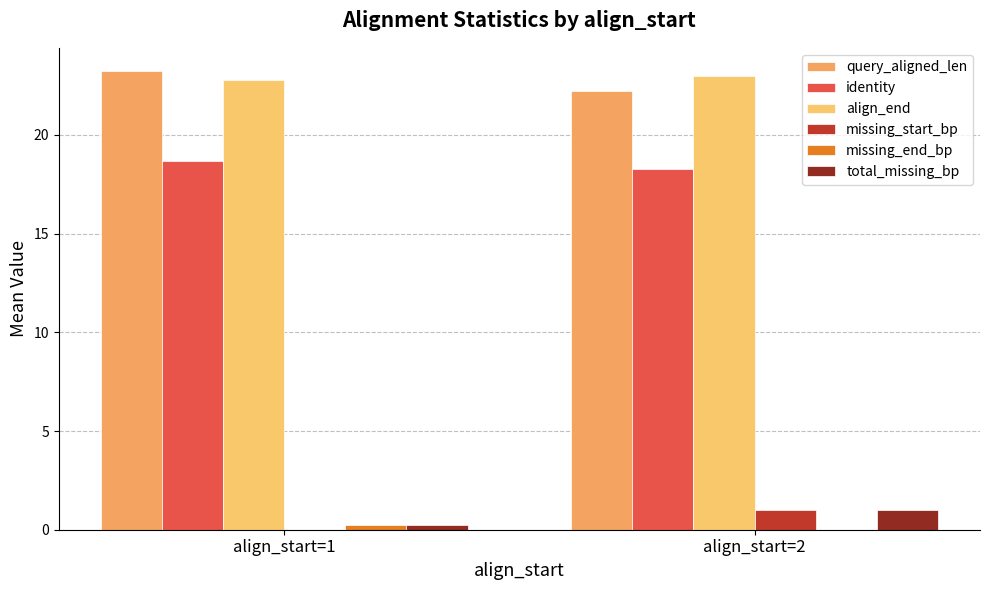

Are the bars grouped side by side (vs. stacked)?

Yes